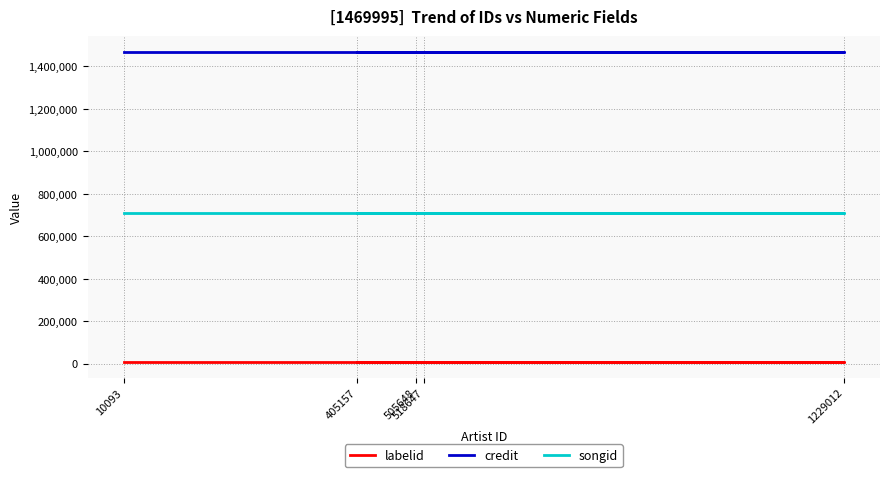

List the series in order of their overall mean, lowest first.

labelid, songid, credit